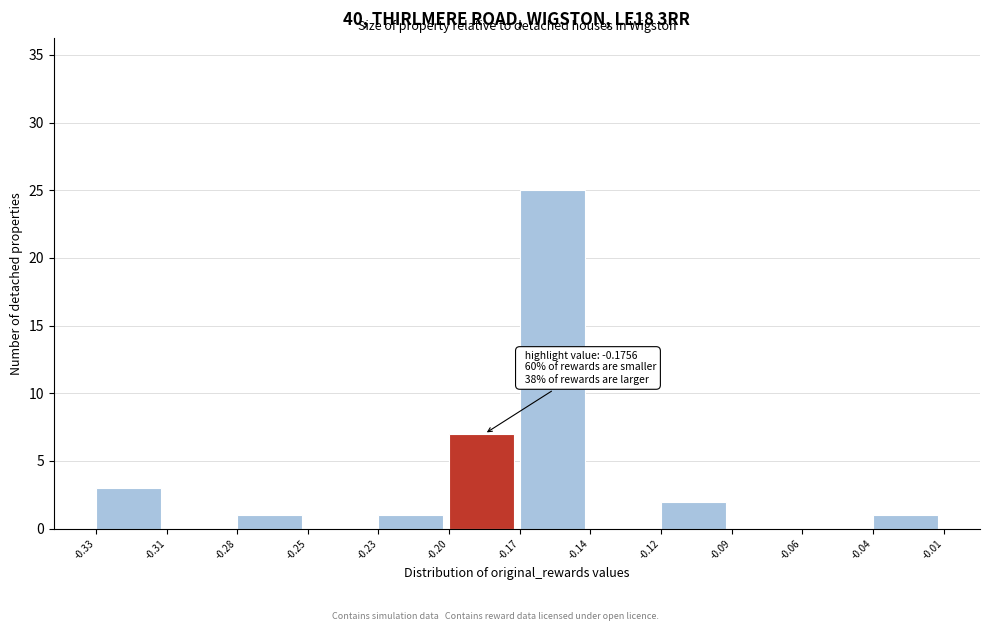

Reading right to left, transcribe all the data shown in this chart.

-0.04=1	-0.06=0	-0.09=0	-0.12=2	-0.14=0	-0.17=25	-0.20=7	-0.23=1	-0.25=0	-0.28=1	-0.31=0	-0.33=3